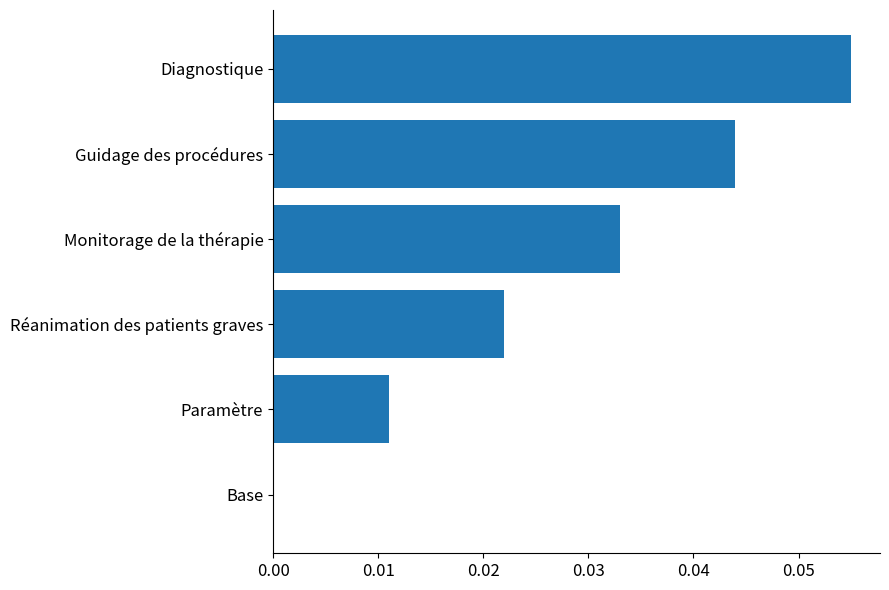

Between Diagnostique and Guidage des procédures, which is larger?

Diagnostique